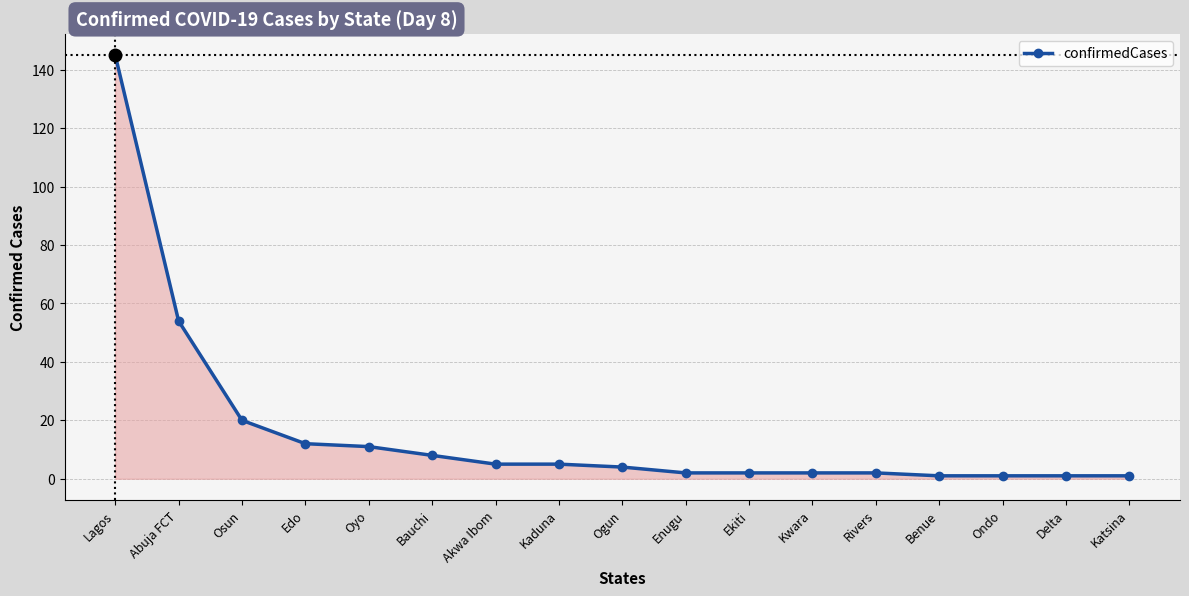

Does the chart display data point markers on the line(s)?

Yes